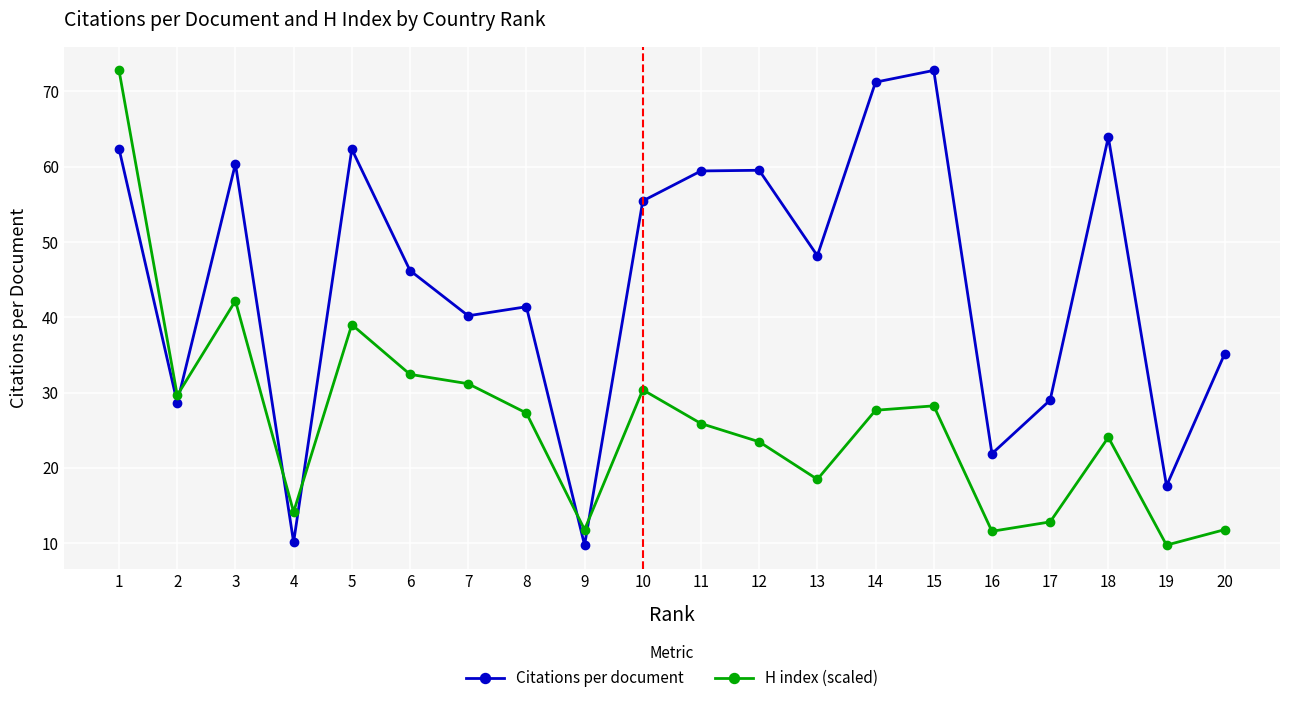

What is the difference between the highest and lowest values at 11?

33.5